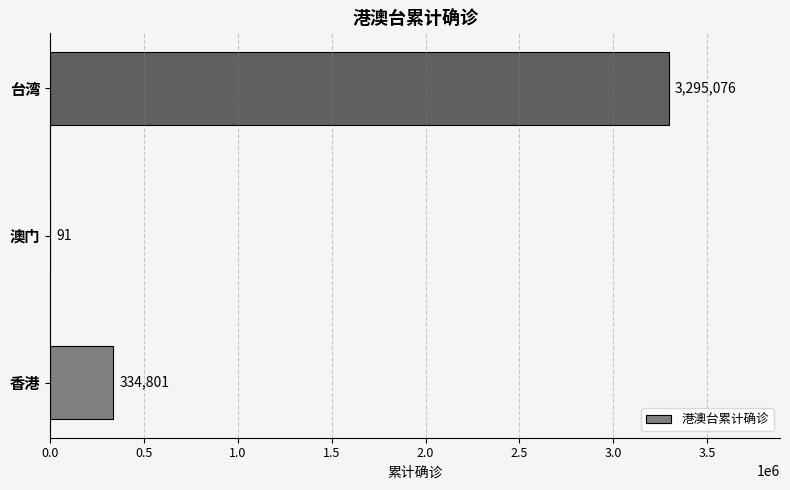

Which label corresponds to the largest value in the chart?

台湾